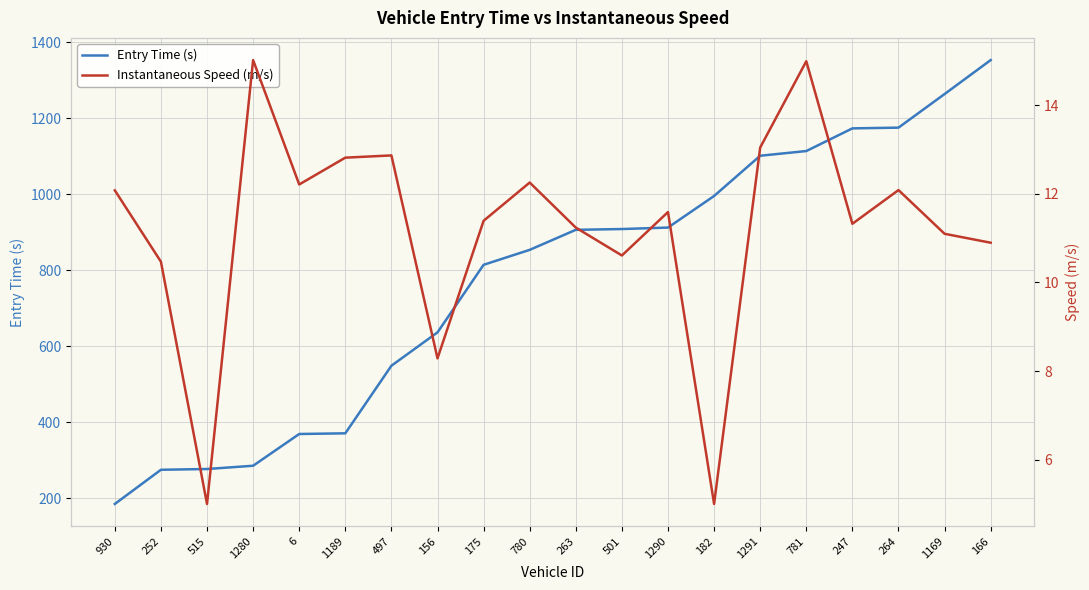

Where is the first local maximum for Instantaneous Speed (m/s)?

1280